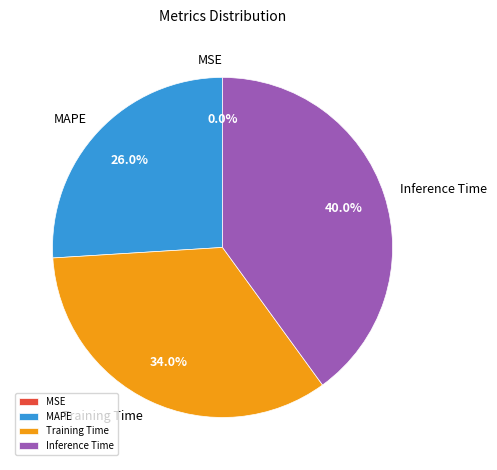

Do MAPE and Inference Time together represent more than half of the pie?

Yes